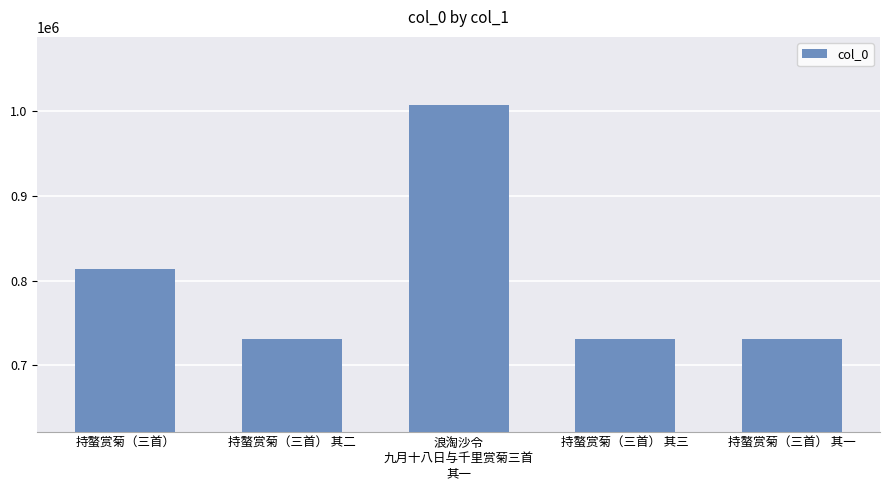

Where is the data nearest to the value 868858?

持螯赏菊（三首）